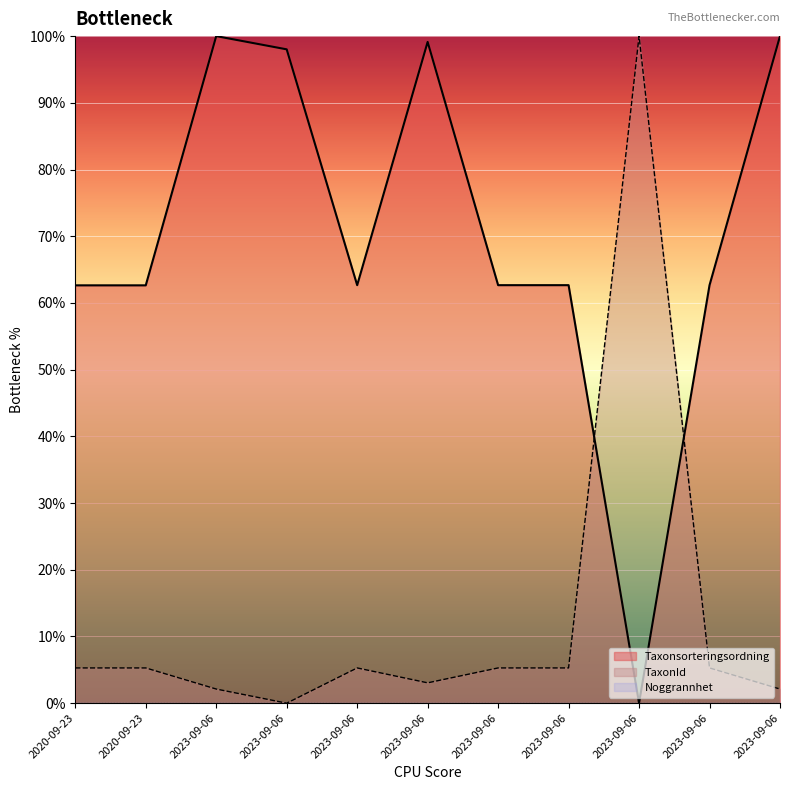

What is the spread (max minus min) of values at 2023-09-06?

97.9